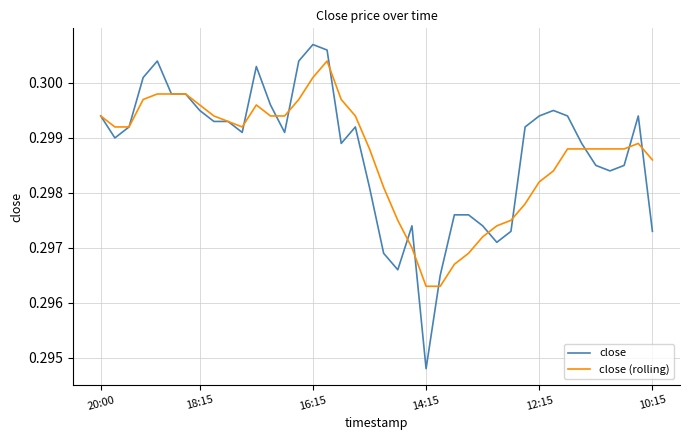

Which series has the largest range (max minus min)?

close